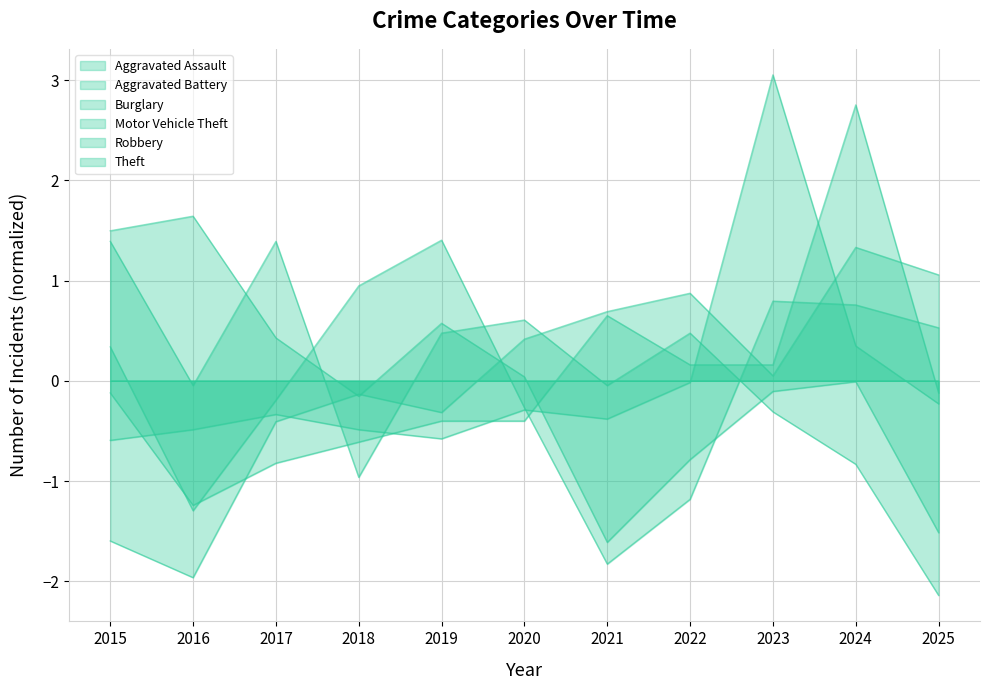

What are all the series names shown in the legend?

Aggravated Assault, Aggravated Battery, Burglary, Motor Vehicle Theft, Robbery, Theft